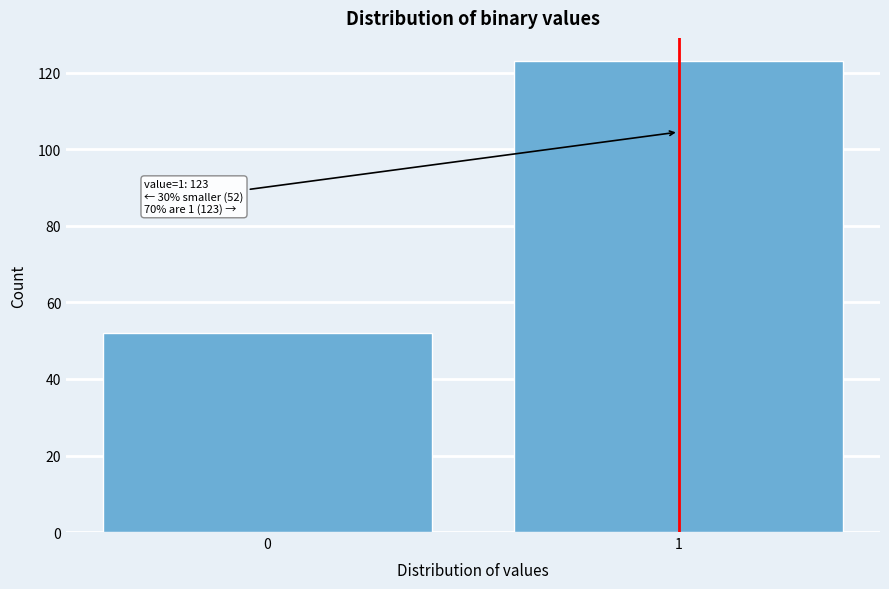

Reading left to right, extract all data points from this chart.

52	123